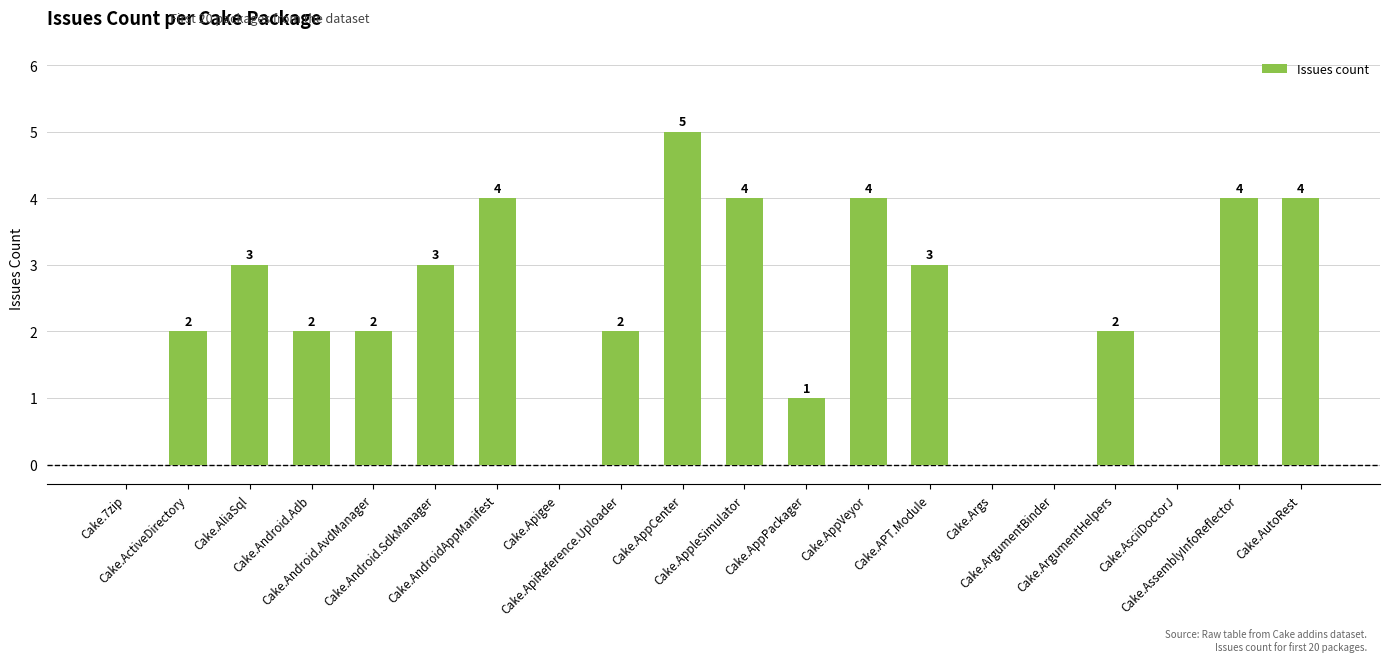

Reading left to right, transcribe all the data shown in this chart.

Cake.7zip=0	Cake.ActiveDirectory=2	Cake.AliaSql=3	Cake.Android.Adb=2	Cake.Android.AvdManager=2	Cake.Android.SdkManager=3	Cake.AndroidAppManifest=4	Cake.Apigee=0	Cake.ApiReference.Uploader=2	Cake.AppCenter=5	Cake.AppleSimulator=4	Cake.AppPackager=1	Cake.AppVeyor=4	Cake.APT.Module=3	Cake.Args=0	Cake.ArgumentBinder=0	Cake.ArgumentHelpers=2	Cake.AsciiDoctorJ=0	Cake.AssemblyInfoReflector=4	Cake.AutoRest=4